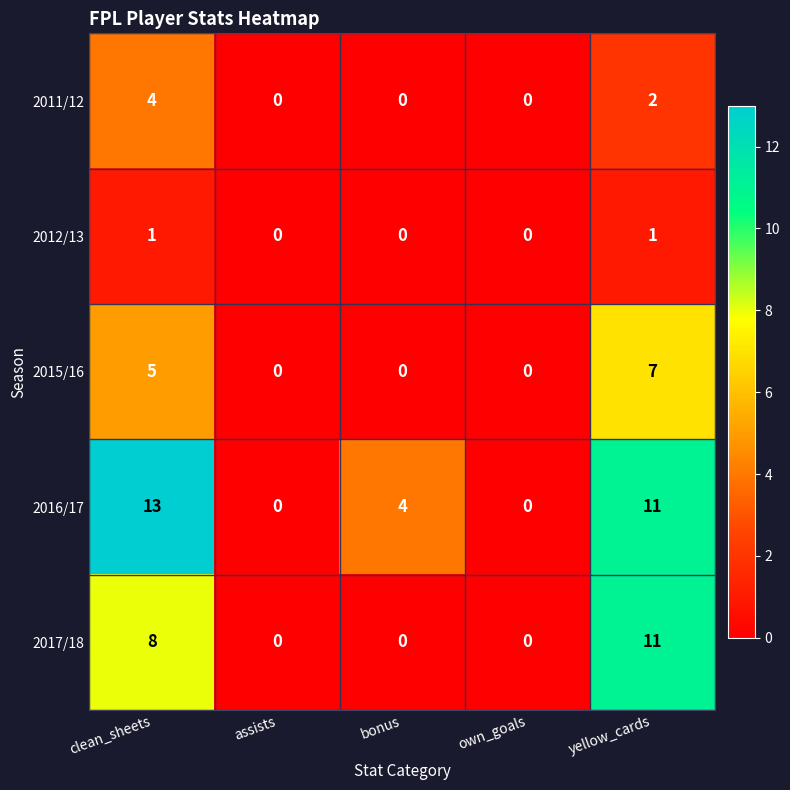

What is the difference between the 2016/17 values at assists and yellow_cards?

11